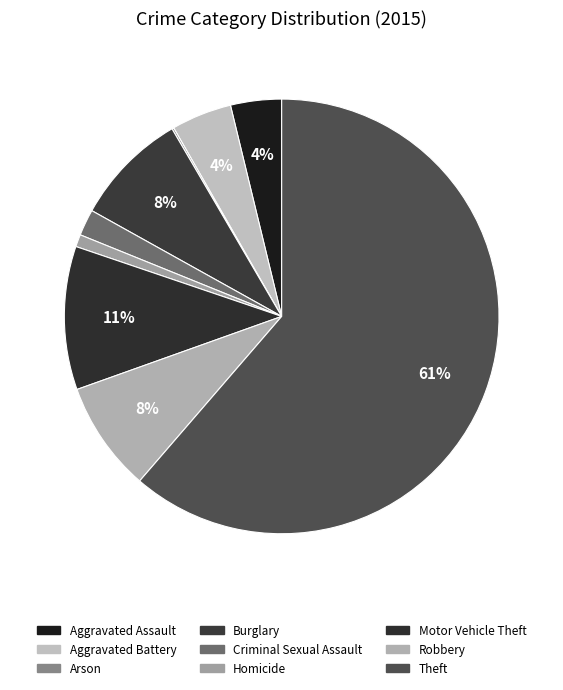

How many segments does this pie chart have?

9